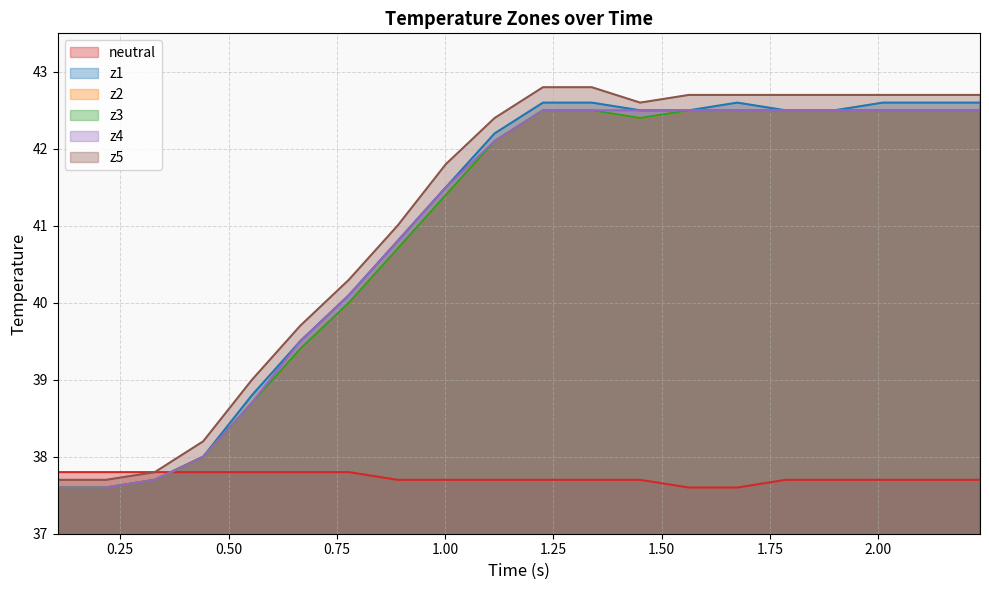

True or false: z5 and z2 cross at least once.

False